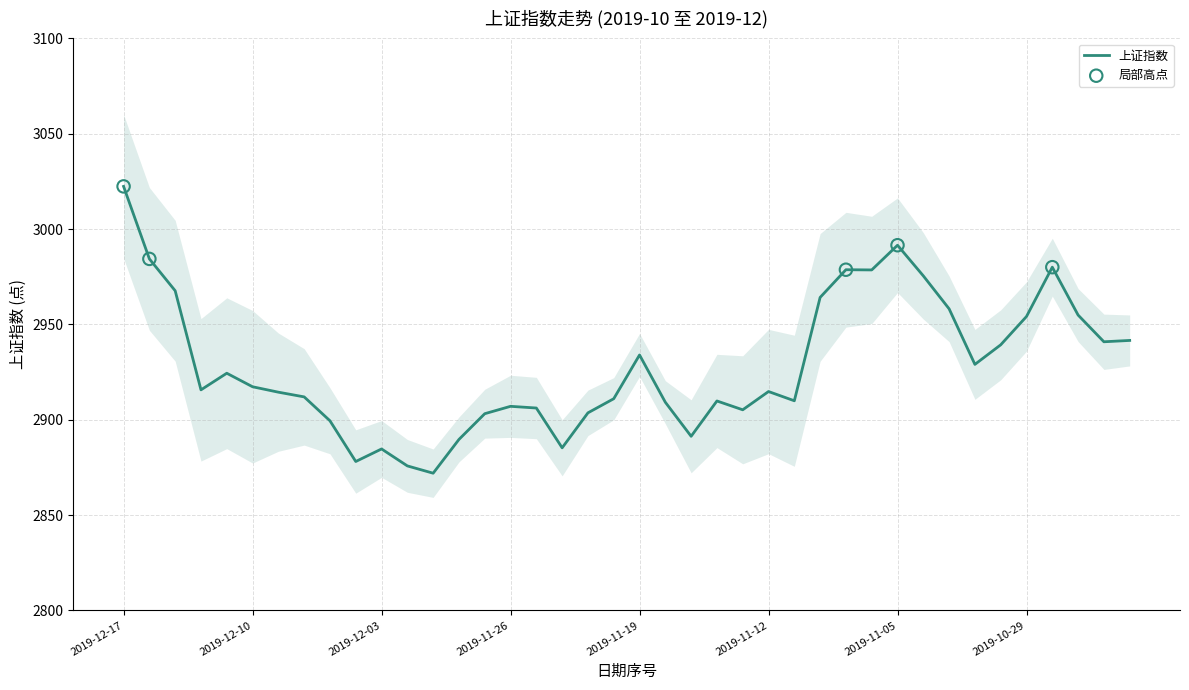

What is the change in value from 2019-11-01 to 2019-10-28?

+21.9